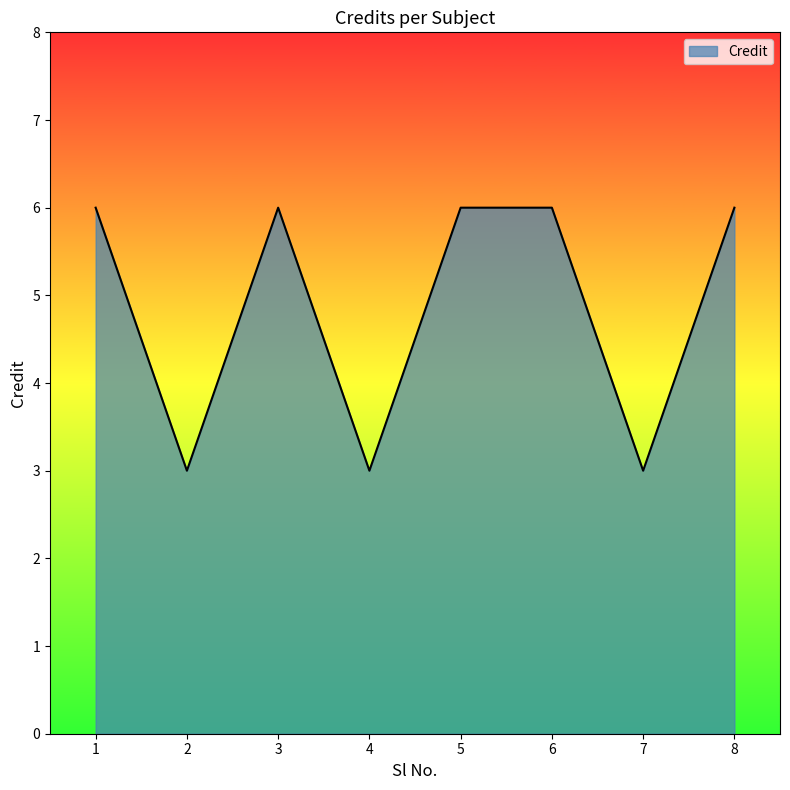

What is the approximate value at 8?

6